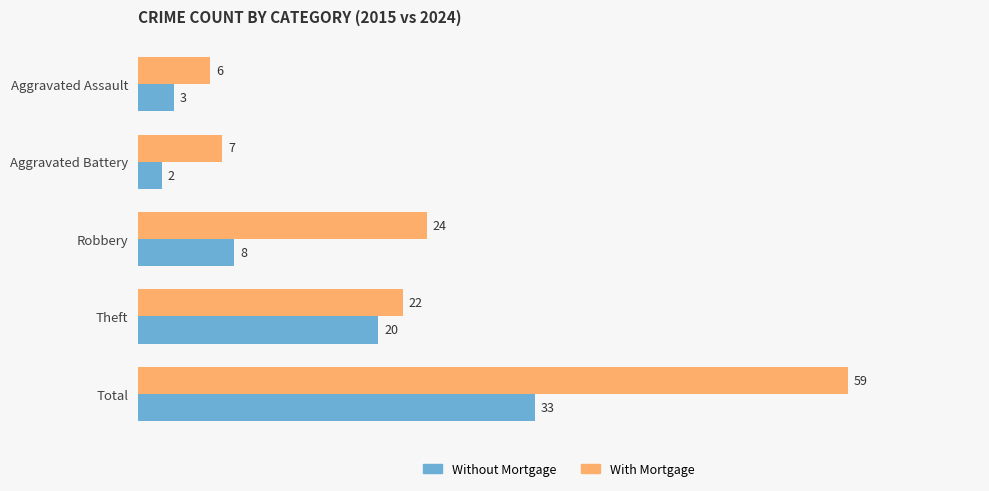

Rank the series by their average value, from highest to lowest.

With Mortgage, Without Mortgage